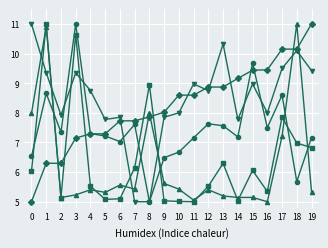

What is the spread (max minus min) of values at 16?

4.5